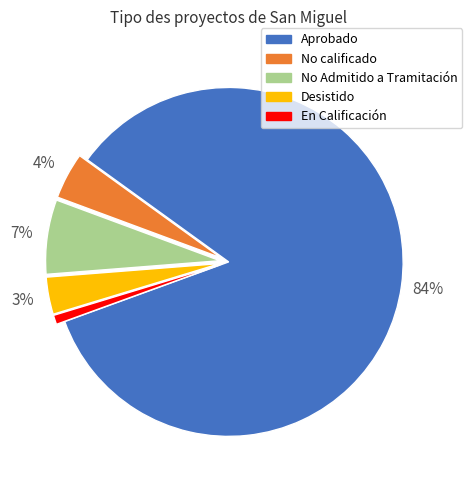

Is there any slice that represents more than half of the pie?

Yes